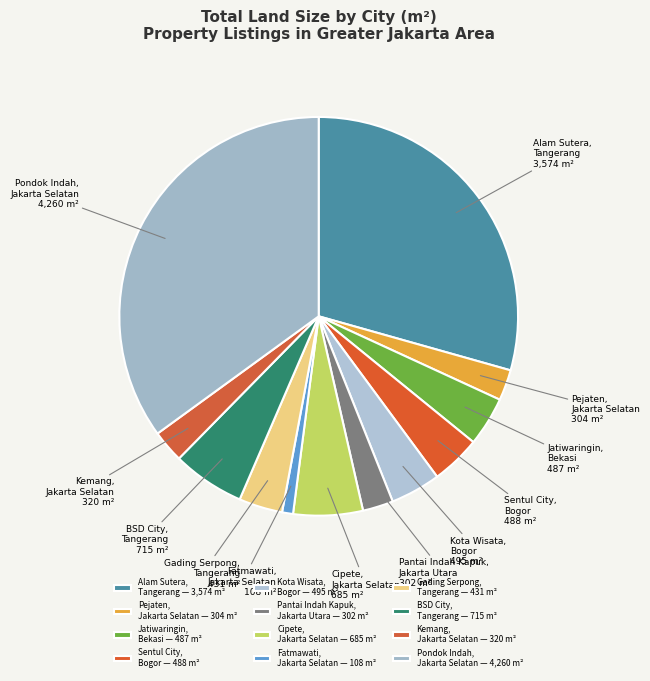

What is the ratio of the value at Kota Wisata, Bogor to the value at Gading Serpong, Tangerang?

1.1